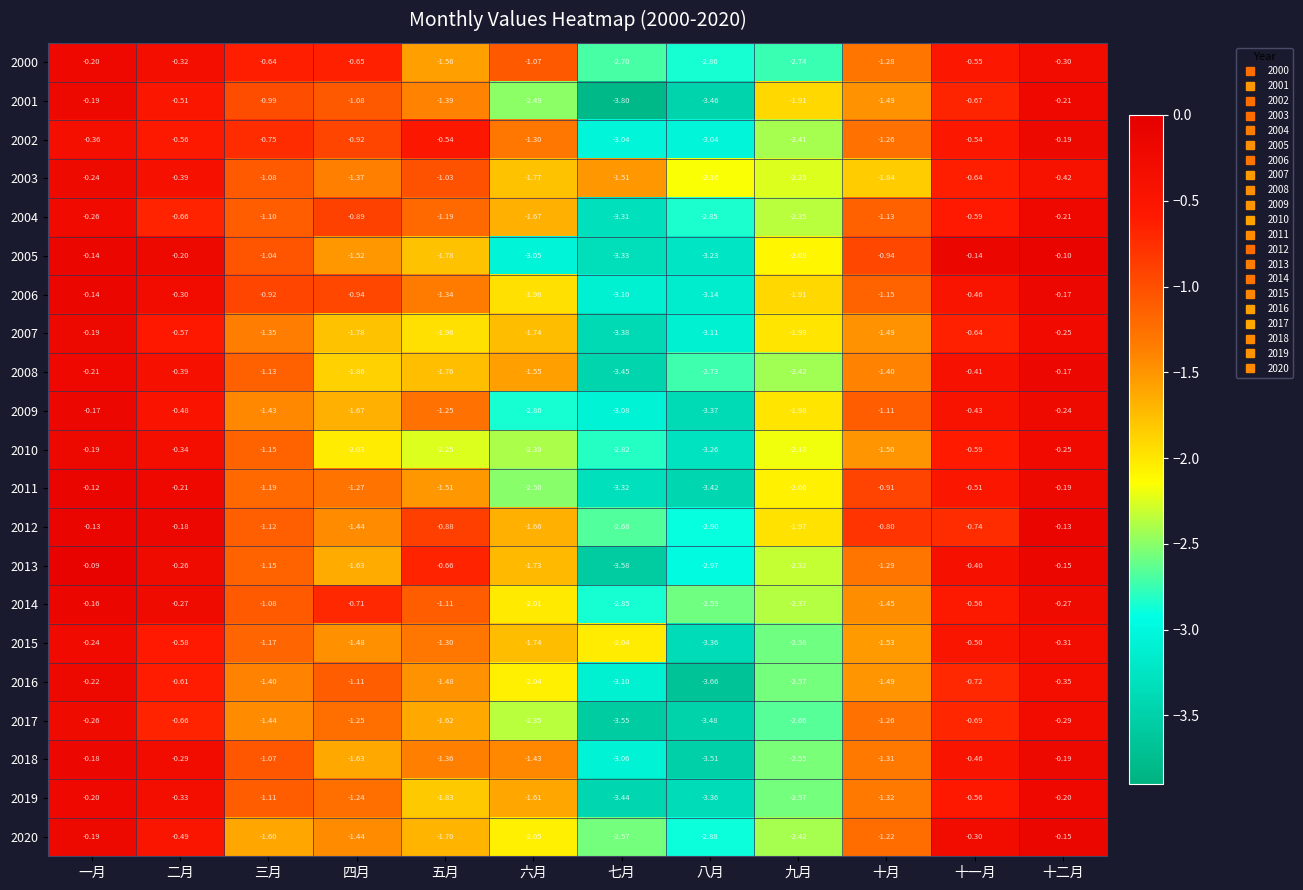

At which label does 2017 reach its minimum?

七月